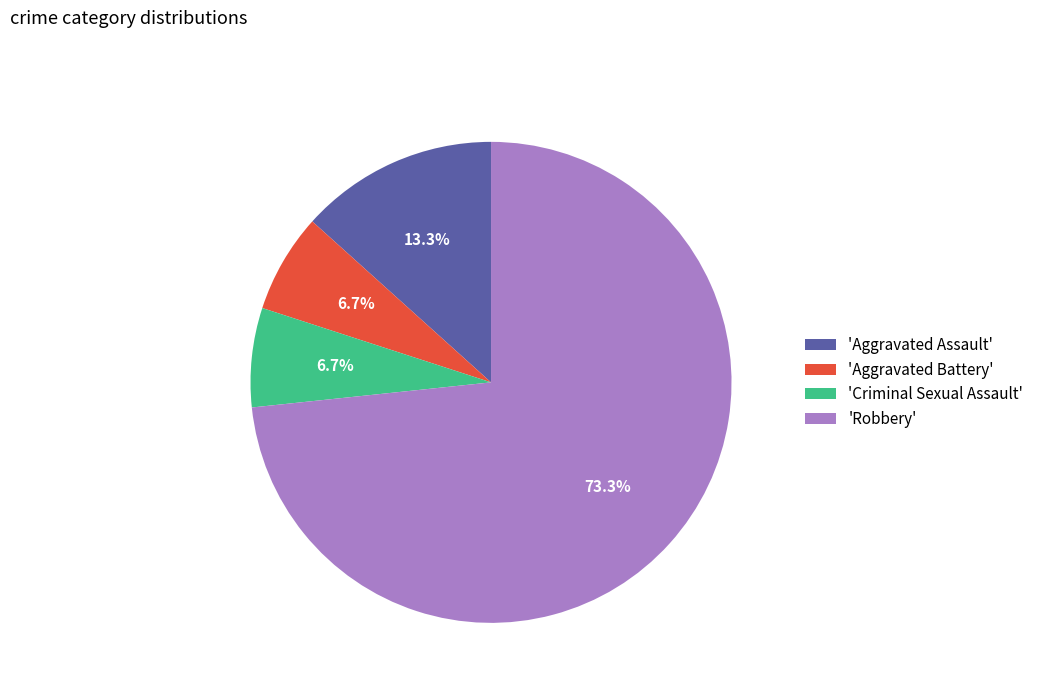

Combined, do 'Aggravated Battery' and 'Aggravated Assault' account for over 50%?

No